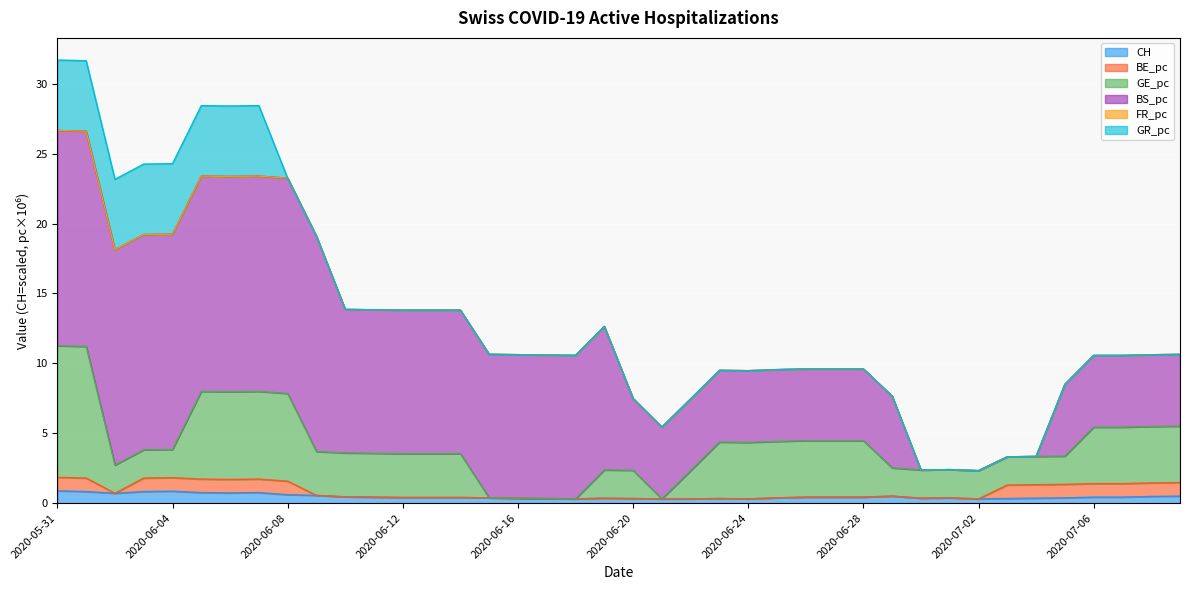

How many BE_pc values are between 0 and 1?

40